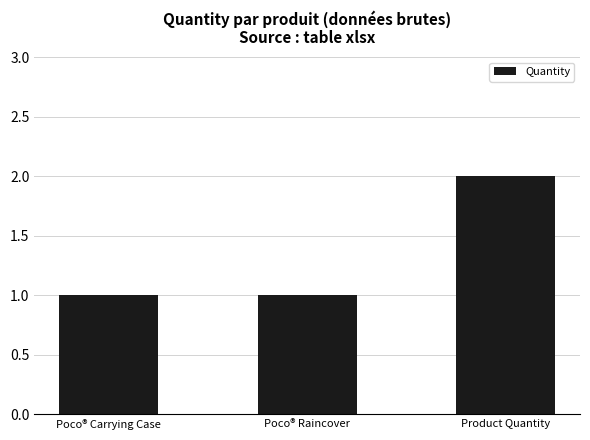

Between Product Quantity and Poco® Carrying Case, which is larger?

Product Quantity